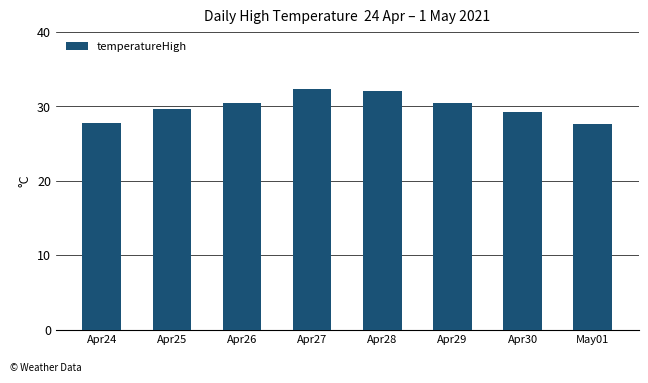

How many values are below 30?

4